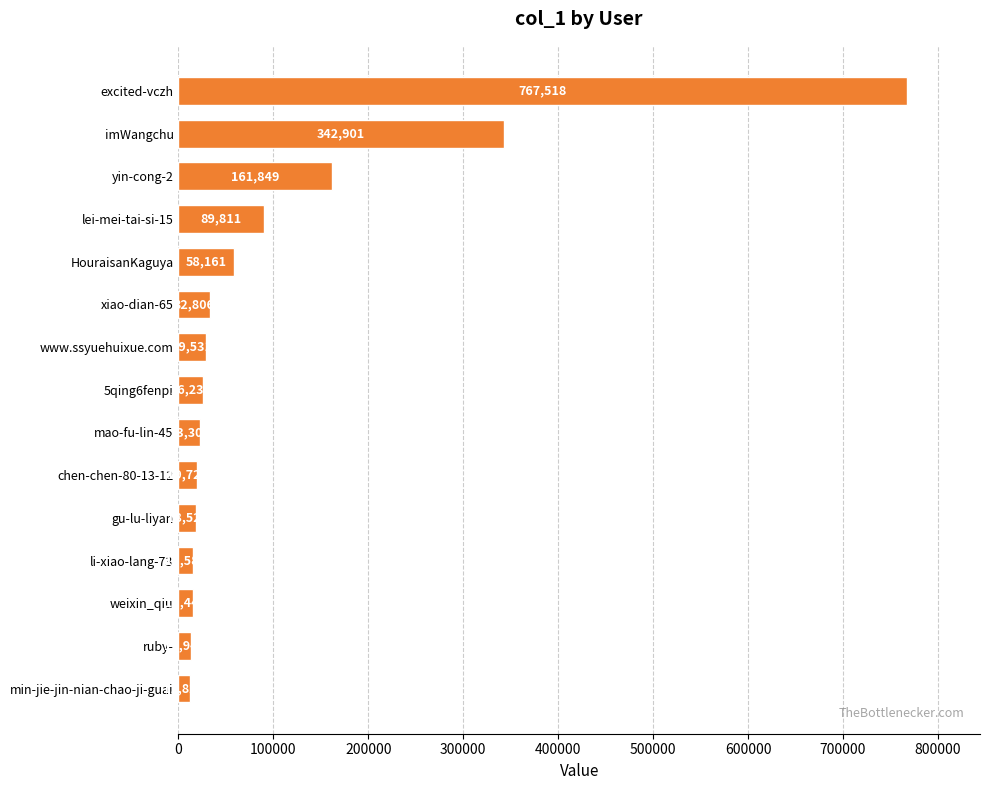

The chart shows a value of 23300 at mao-fu-lin-45. True or false?

True